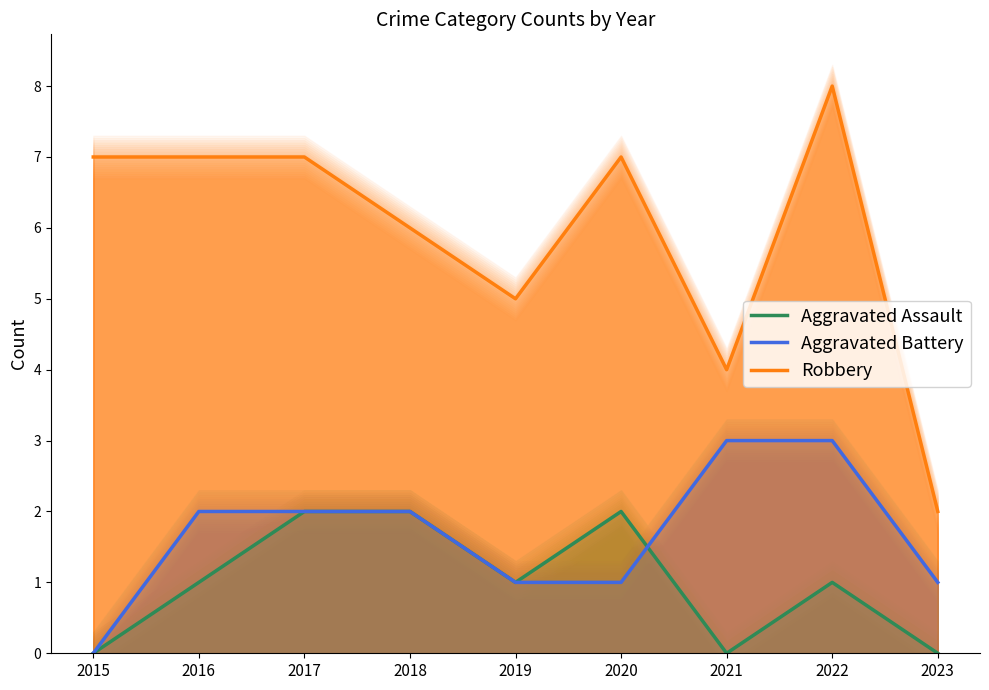

Which series has the widest spread of values?

Robbery